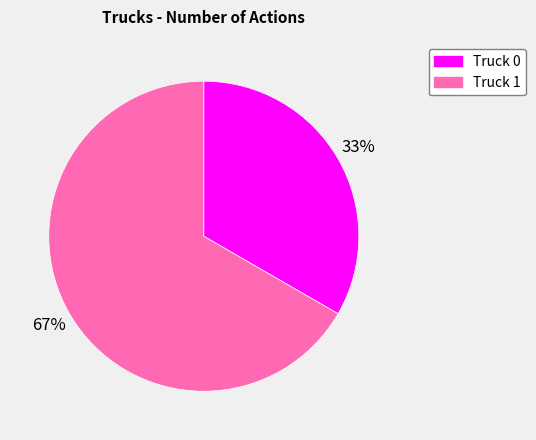

Count the number of slices in the pie.

2